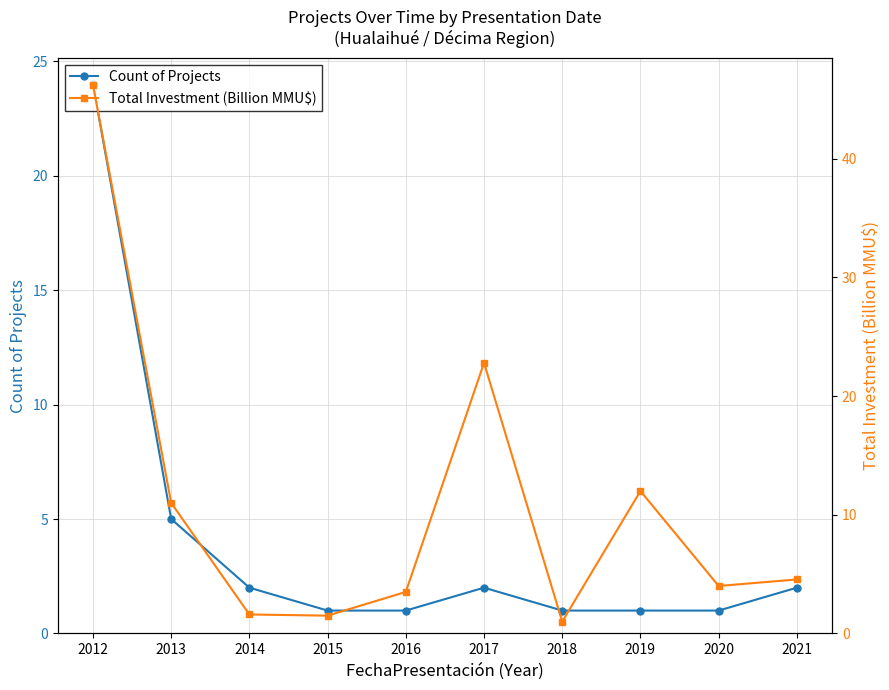

At which label does Count of Projects reach its peak?

2012